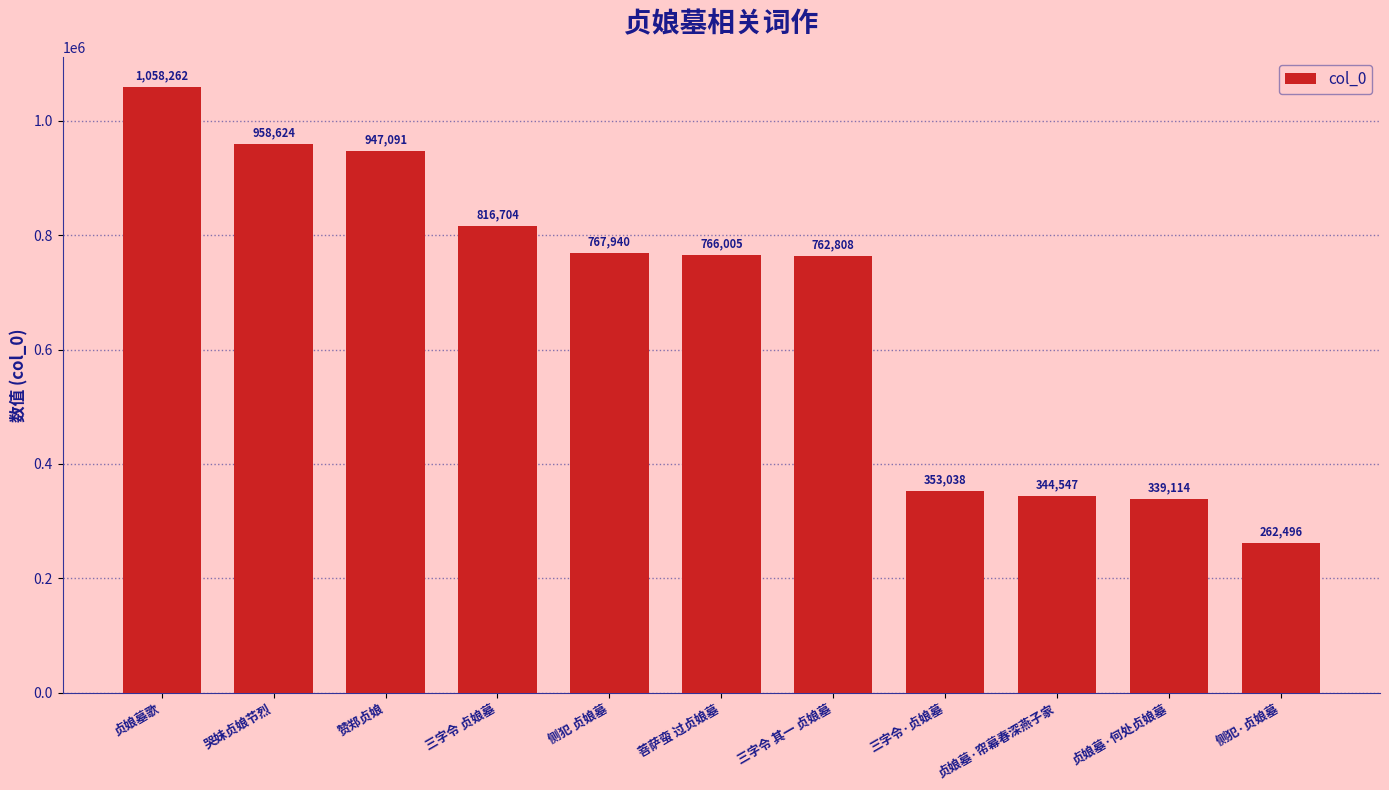

Does the chart contain any negative values?

No